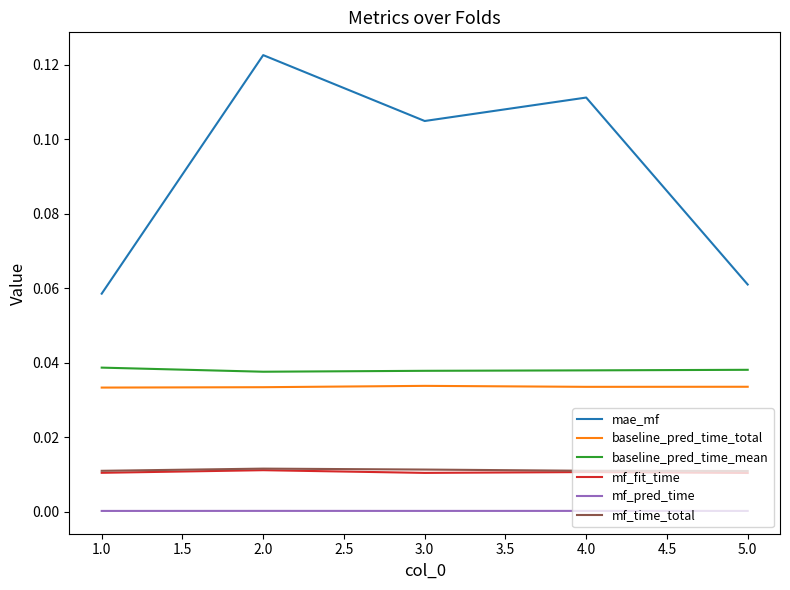

Which series has the largest total across all categories?

mae_mf